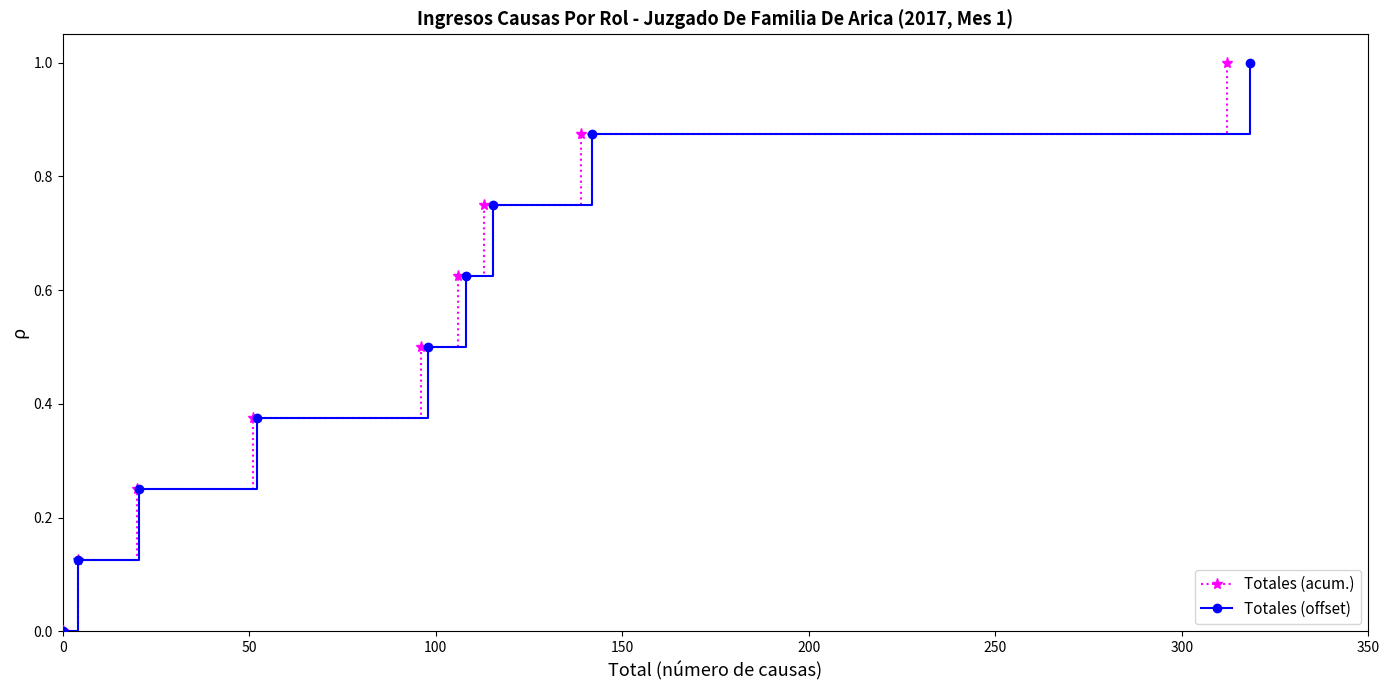

Is the value of Totales (offset) at 250 greater than the value of Totales (acum.) at 350?

No